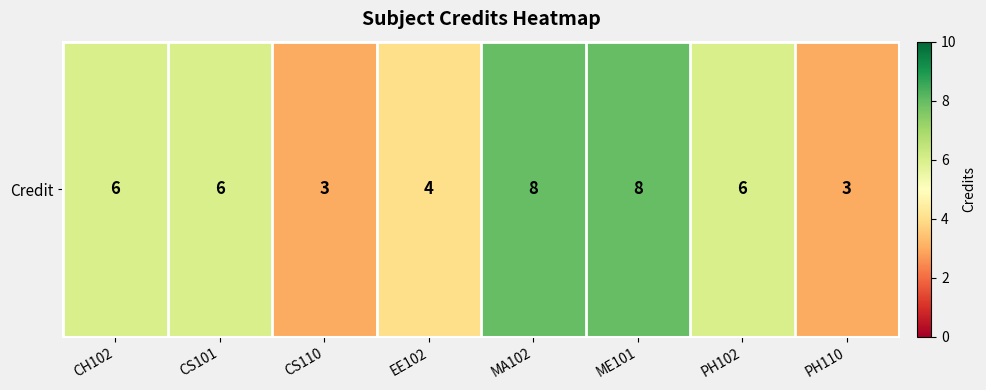

At which category does the chart reach its minimum across all series?

CS110